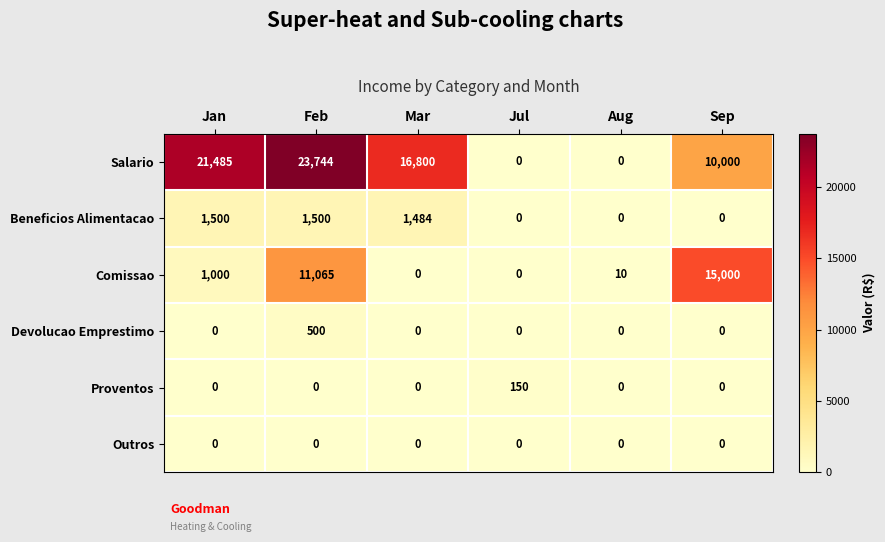

Which category has the highest value across all series?

Feb